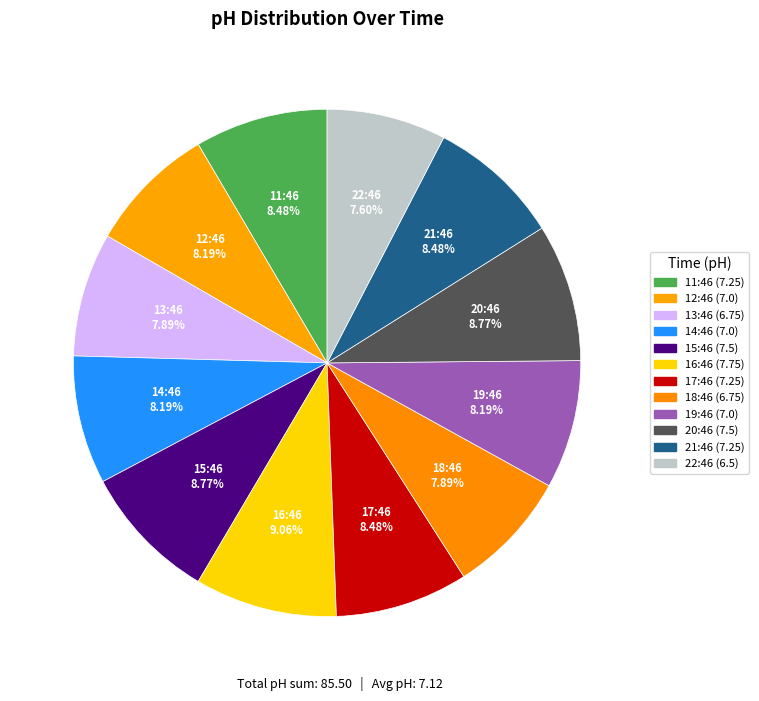

The 21:46 slice represents 8% of the pie. True or false?

True